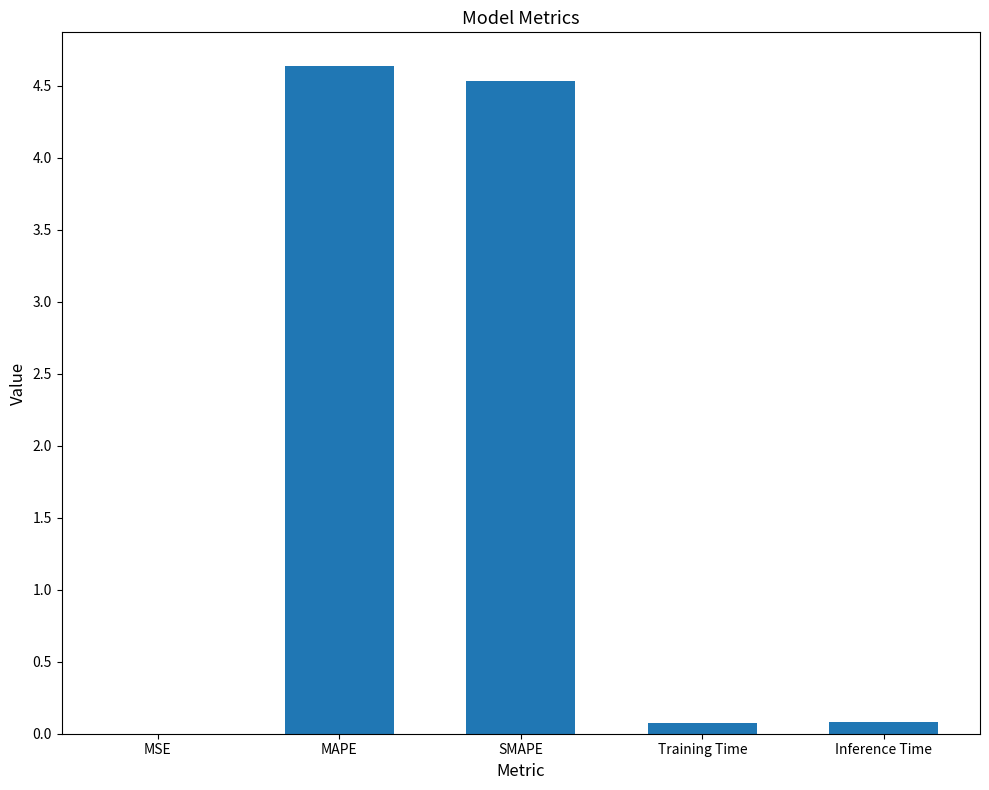

What value does the data have at MAPE?

4.6